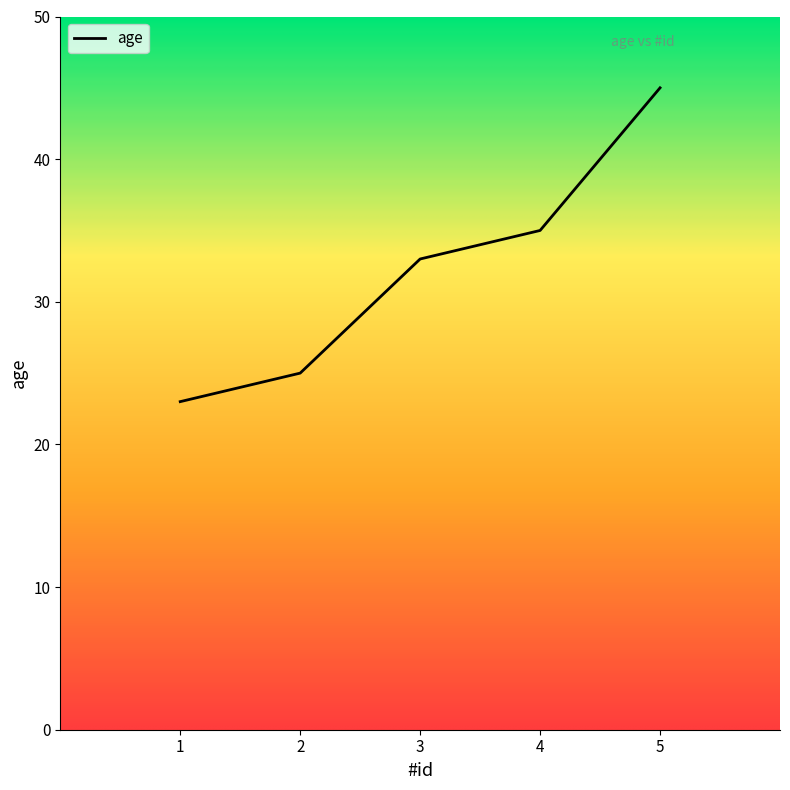

True or false: the data has more than 0 interior local peaks.

False